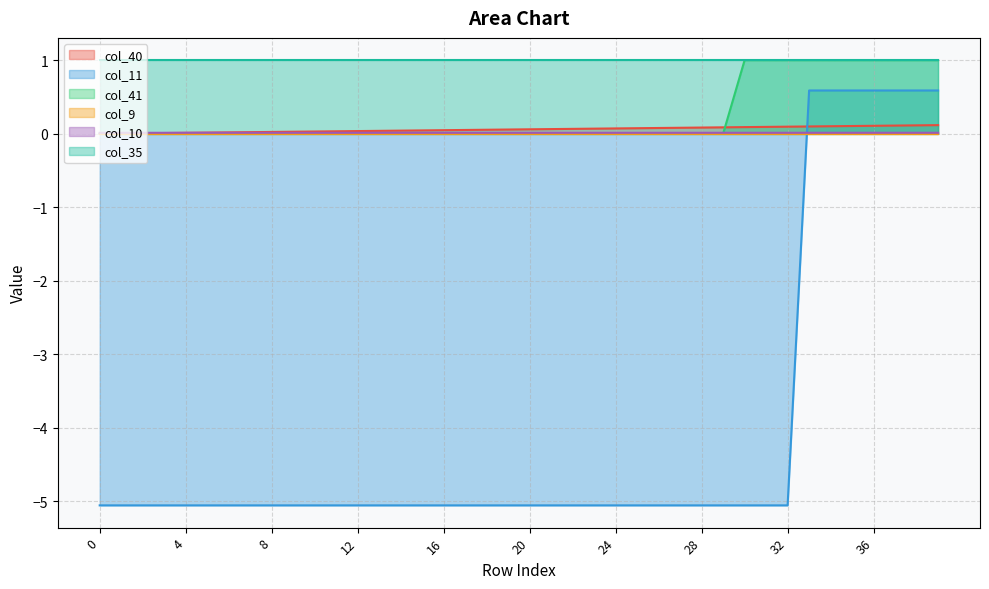

Count the number of data series in this chart.

6